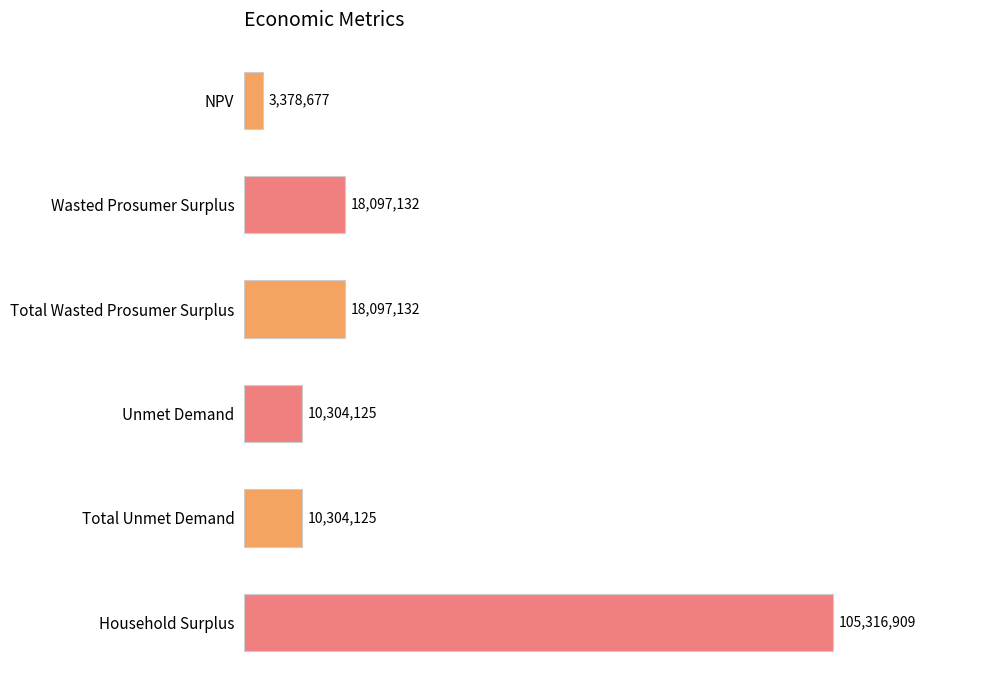

Does the chart contain any negative values?

No